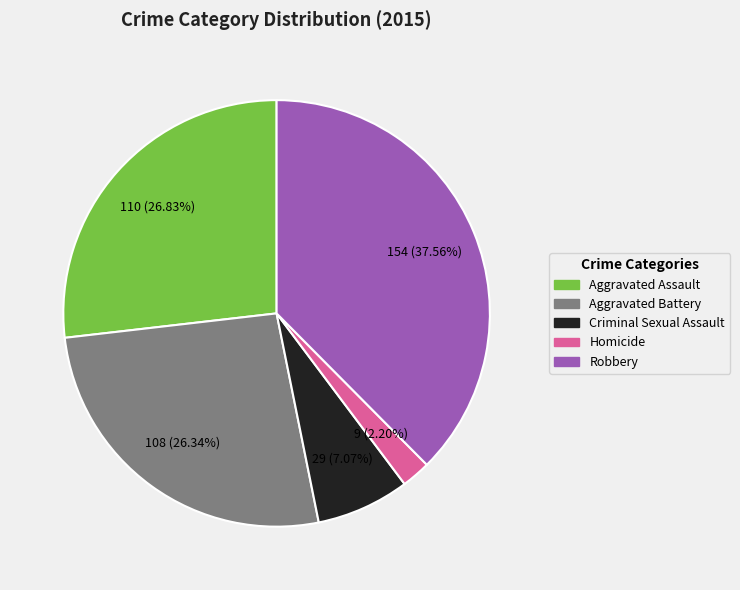

True or false: Aggravated Assault accounts for 27% of the total.

True